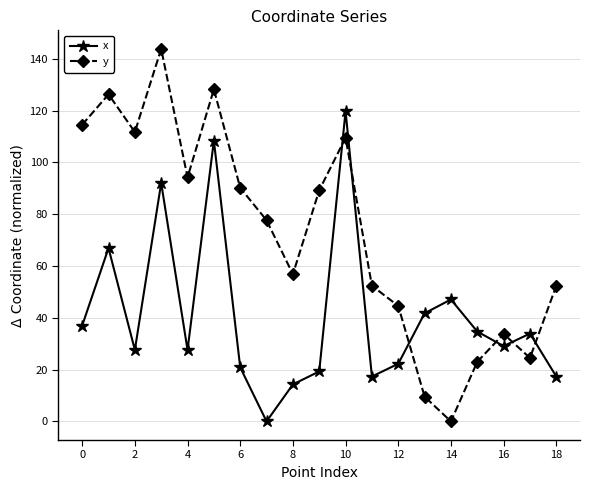

How many lines are shown in the chart?

2